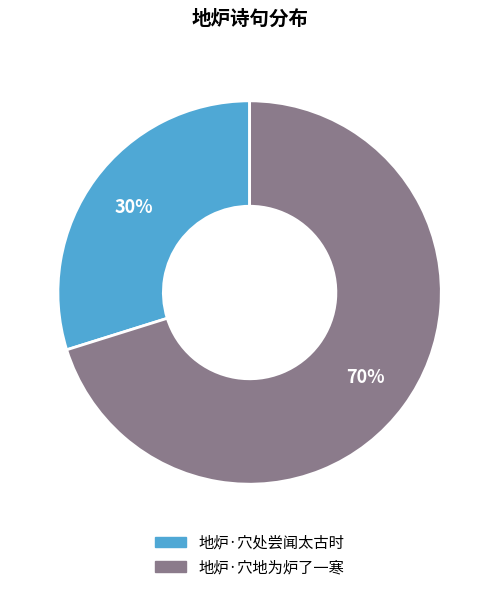

True or false: 地炉·穴地为炉了一寒 accounts for 63% of the total.

False